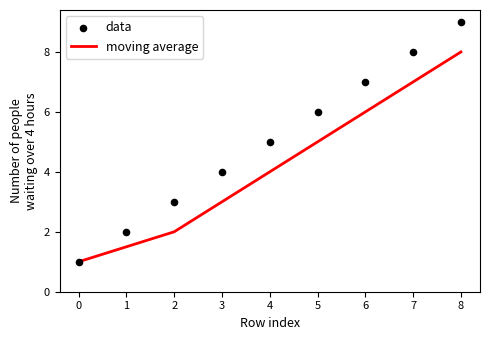

Which series reaches the maximum Y coordinate?

data